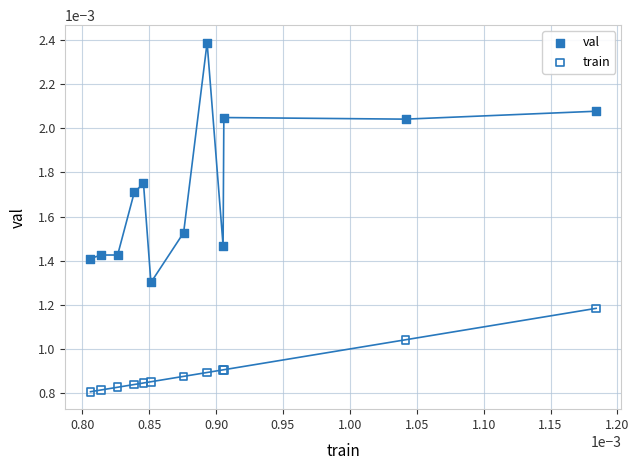

Which series contains the lowest Y value?

train